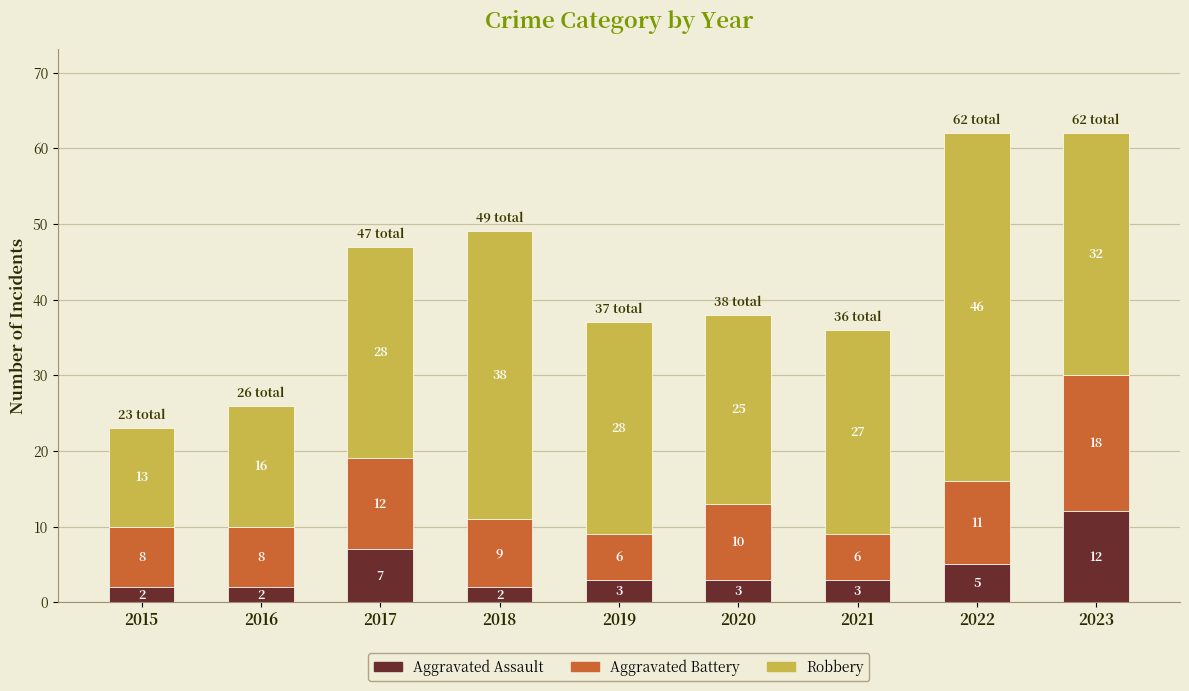

What is the total value across all series at 2020?

38